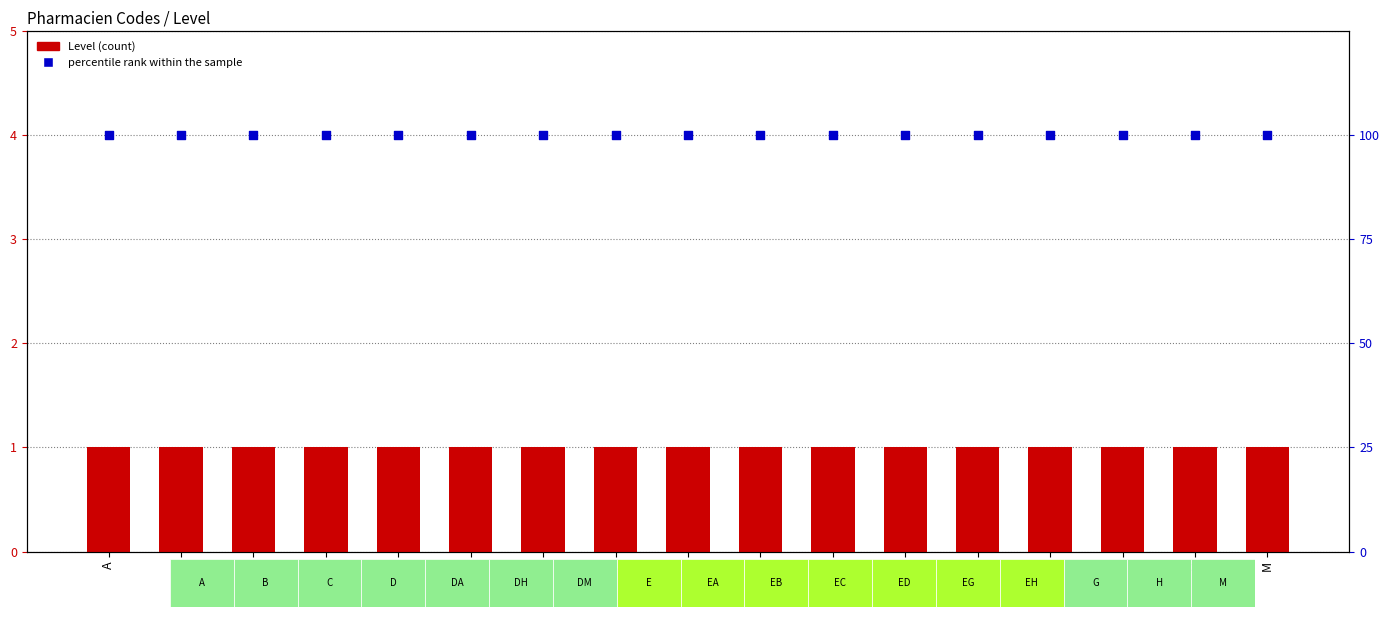

Which series has the largest Y range (max minus min)?

Level